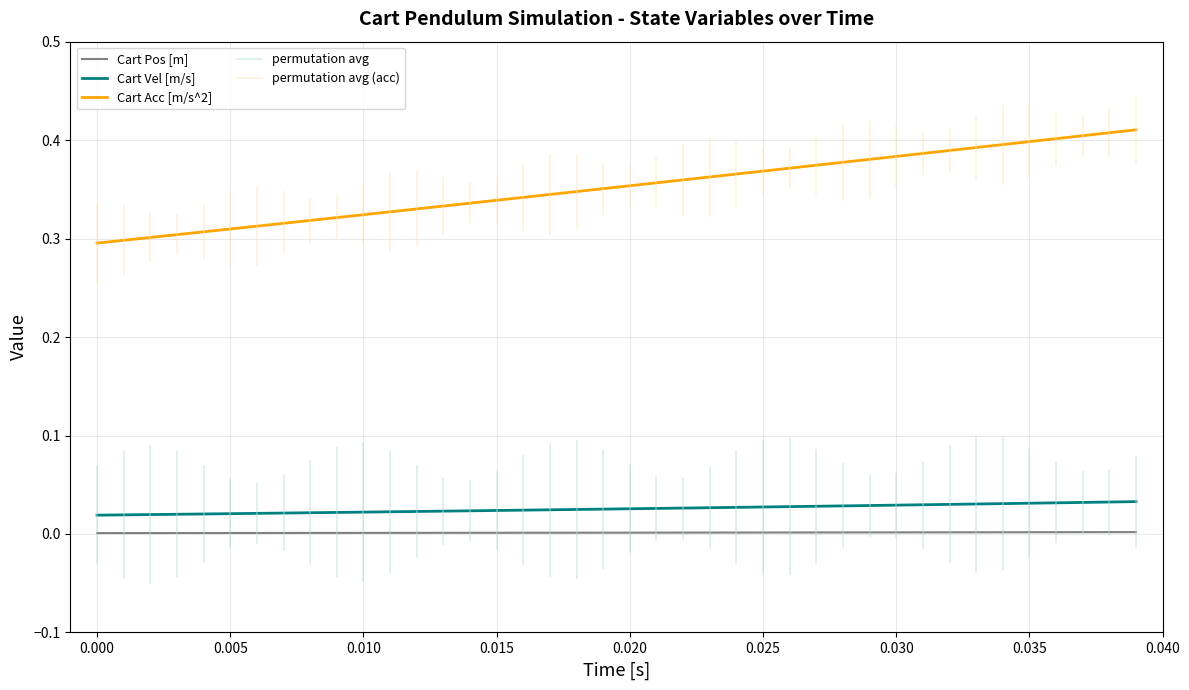

True or false: Cart Pos [m] and Cart Acc [m/s^2] intersect in this chart.

False